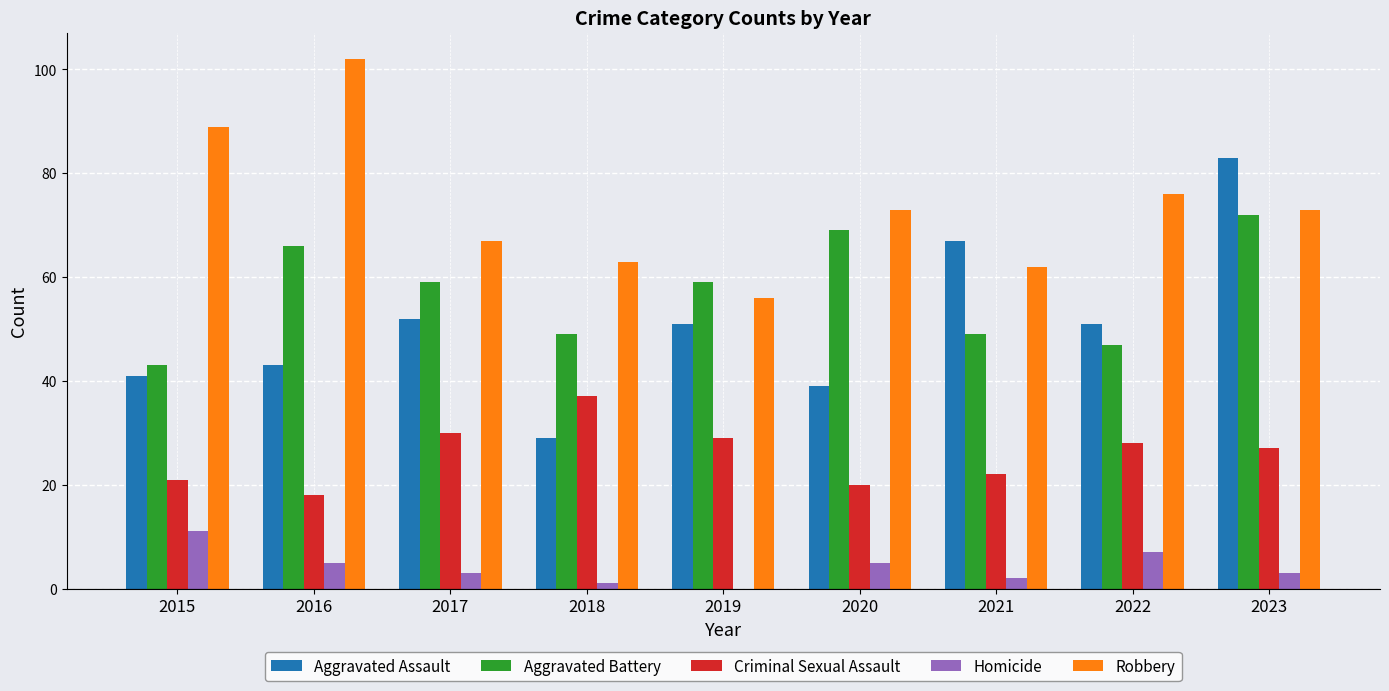

Which series has the largest total across all categories?

Robbery